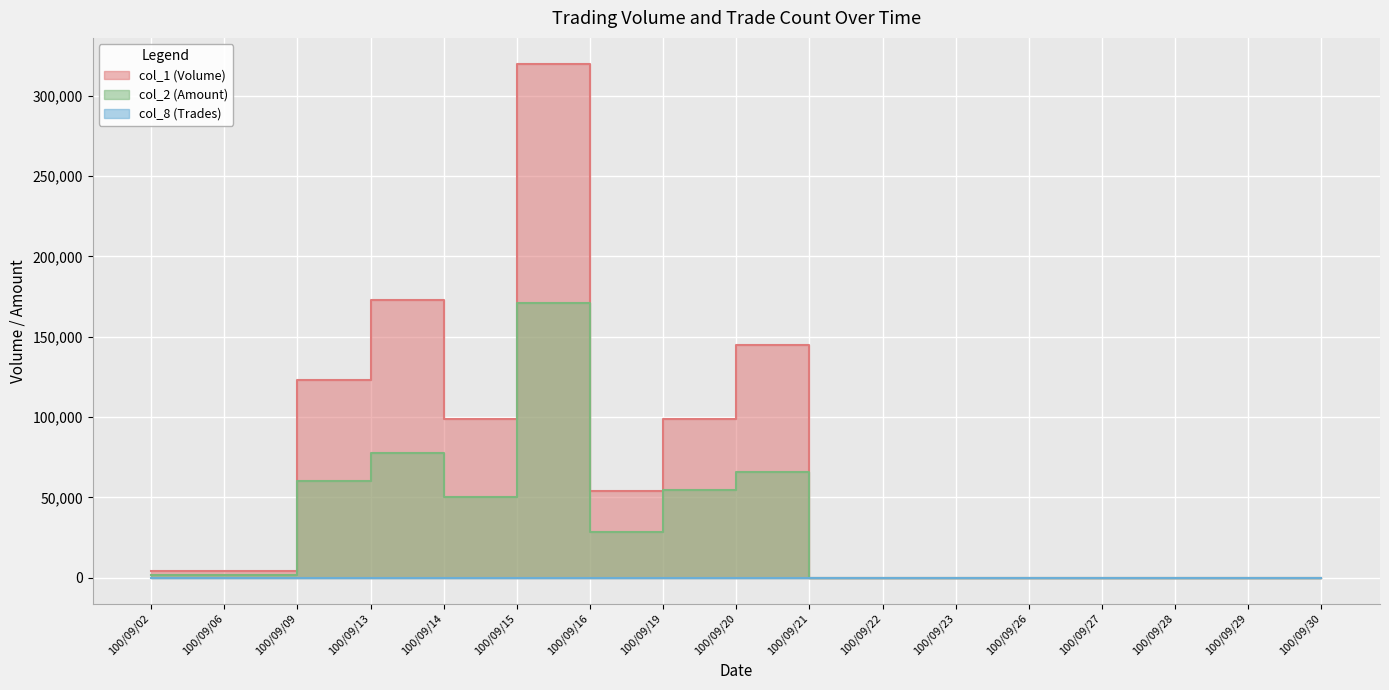

True or false: col_1 (Volume) has a value of 177410 at 100/09/19.

False